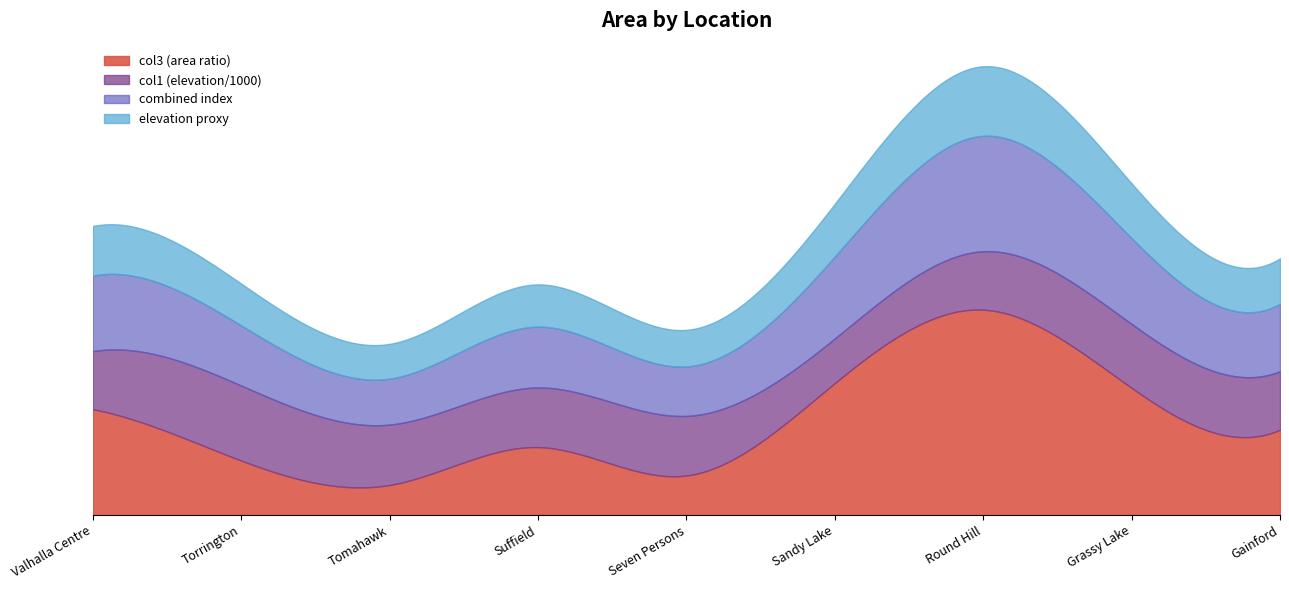

Where does the data first go above 1?

Valhalla Centre